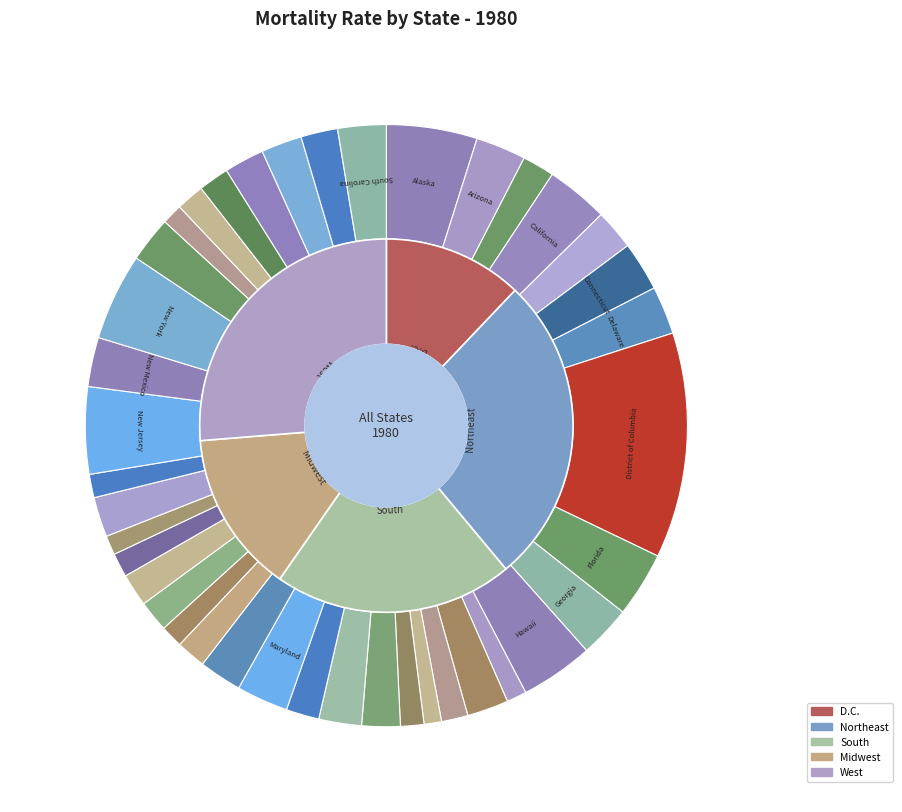

Which slice is the largest?

District of Columbia